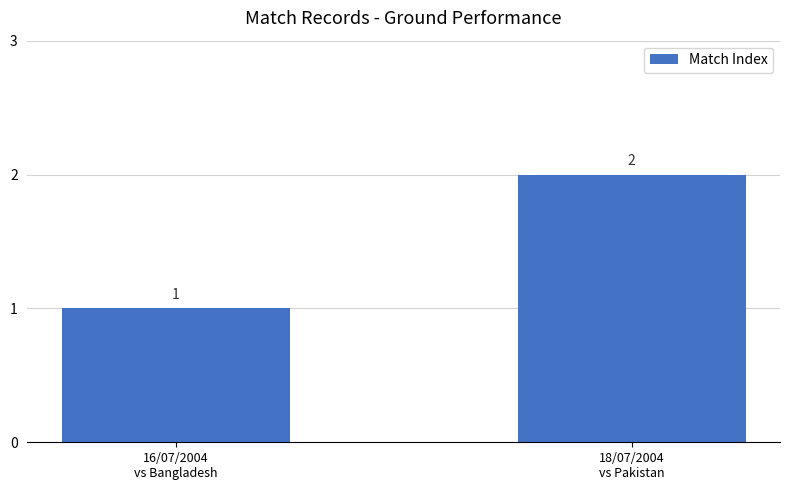

What is the minimum value shown in the chart?

1